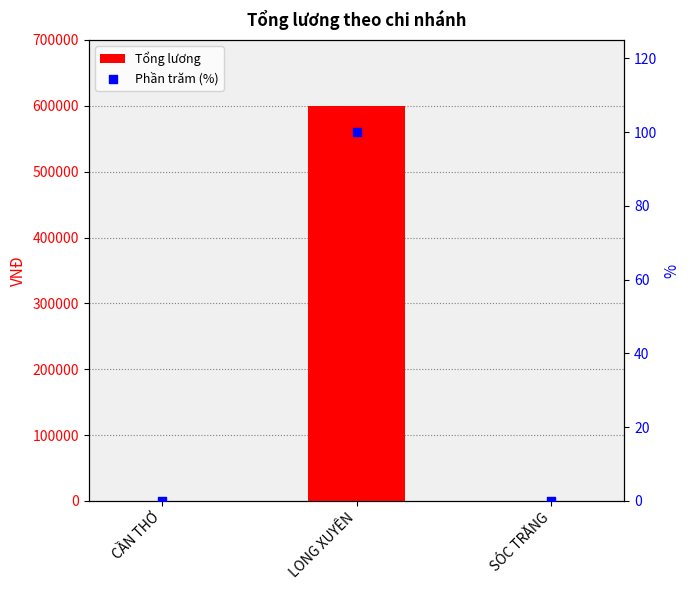

At how many categories does at least one series exceed 187988?

1